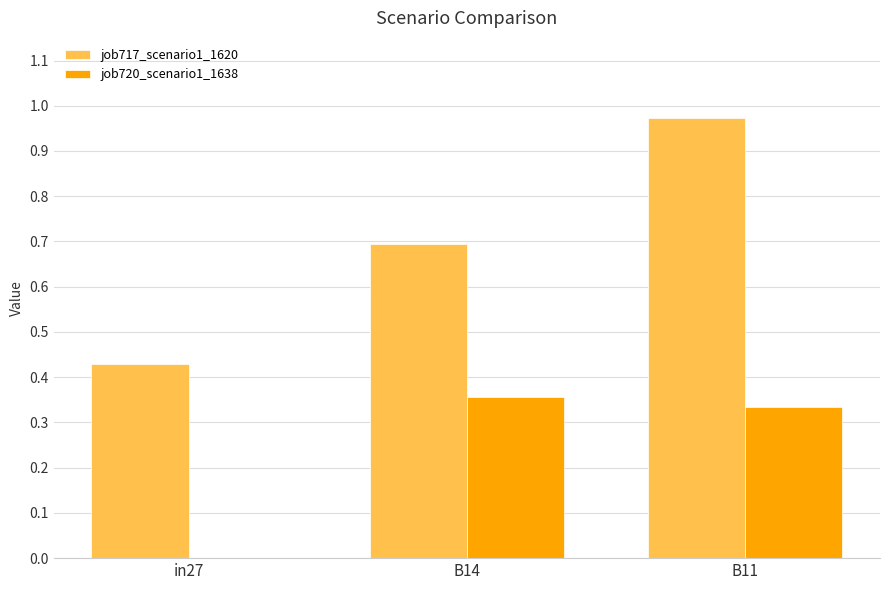

What is the sum of all job720_scenario1_1638 values?

0.7